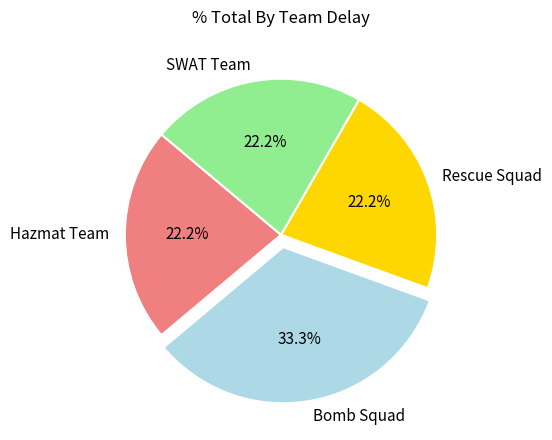

What is the largest slice in the pie chart?

Bomb Squad